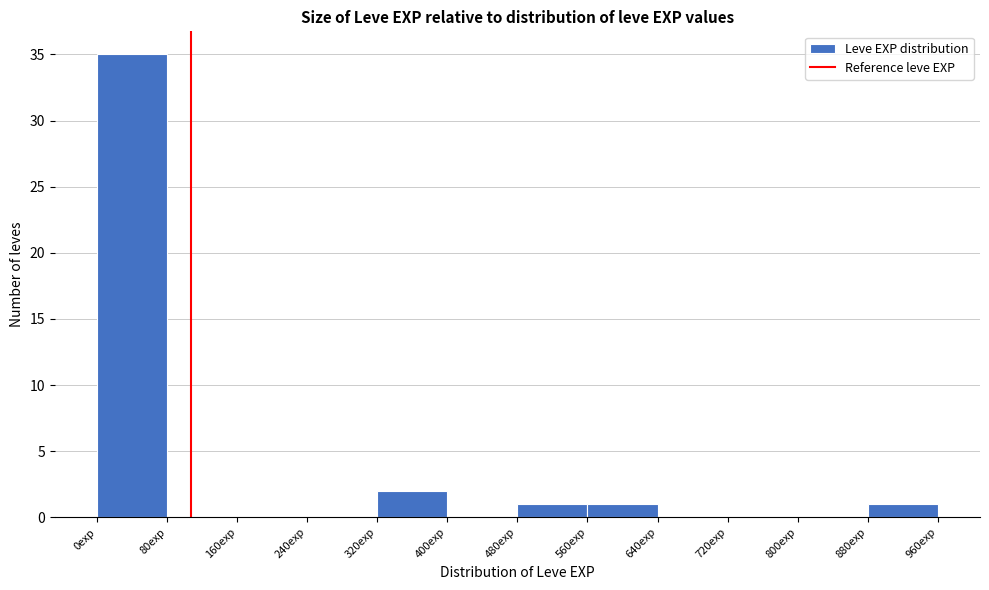

Reading left to right, transcribe this chart: for each bar, give the range it covers on the x-axis and its height. The values are not printed on the chart, so give them approximately, as read against the axis.

0 to 80: 35
80 to 160: 0
160 to 240: 0
240 to 320: 0
320 to 400: 2
400 to 480: 0
480 to 560: 1
560 to 640: 1
640 to 720: 0
720 to 800: 0
800 to 880: 0
880 to 960: 1